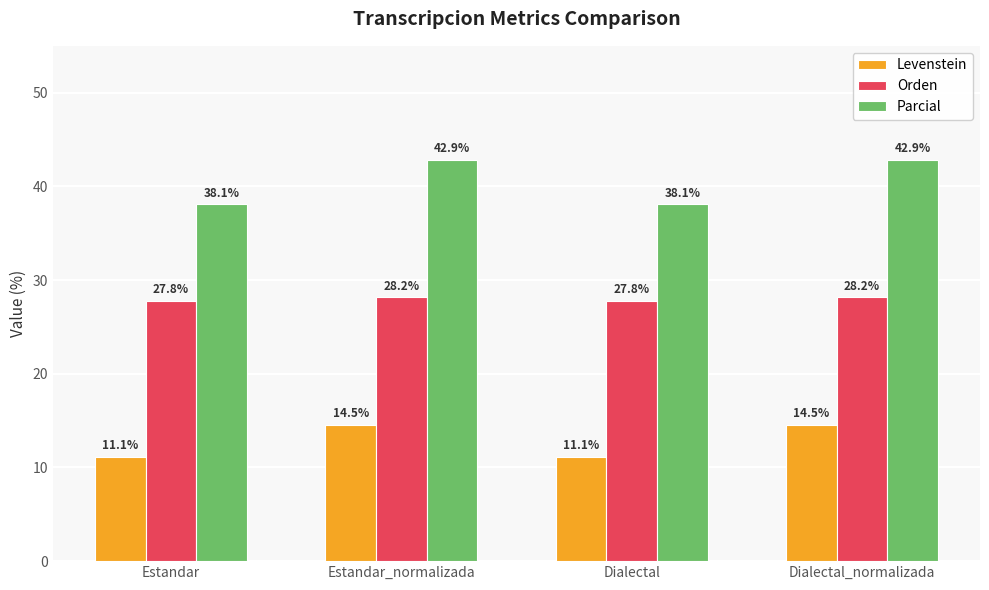

True or false: Orden has a value of 28.2 at Estandar_normalizada.

True